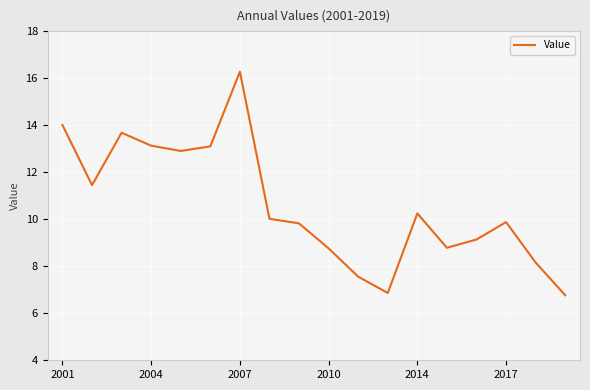

What is the minimum value shown in the chart?

6.8